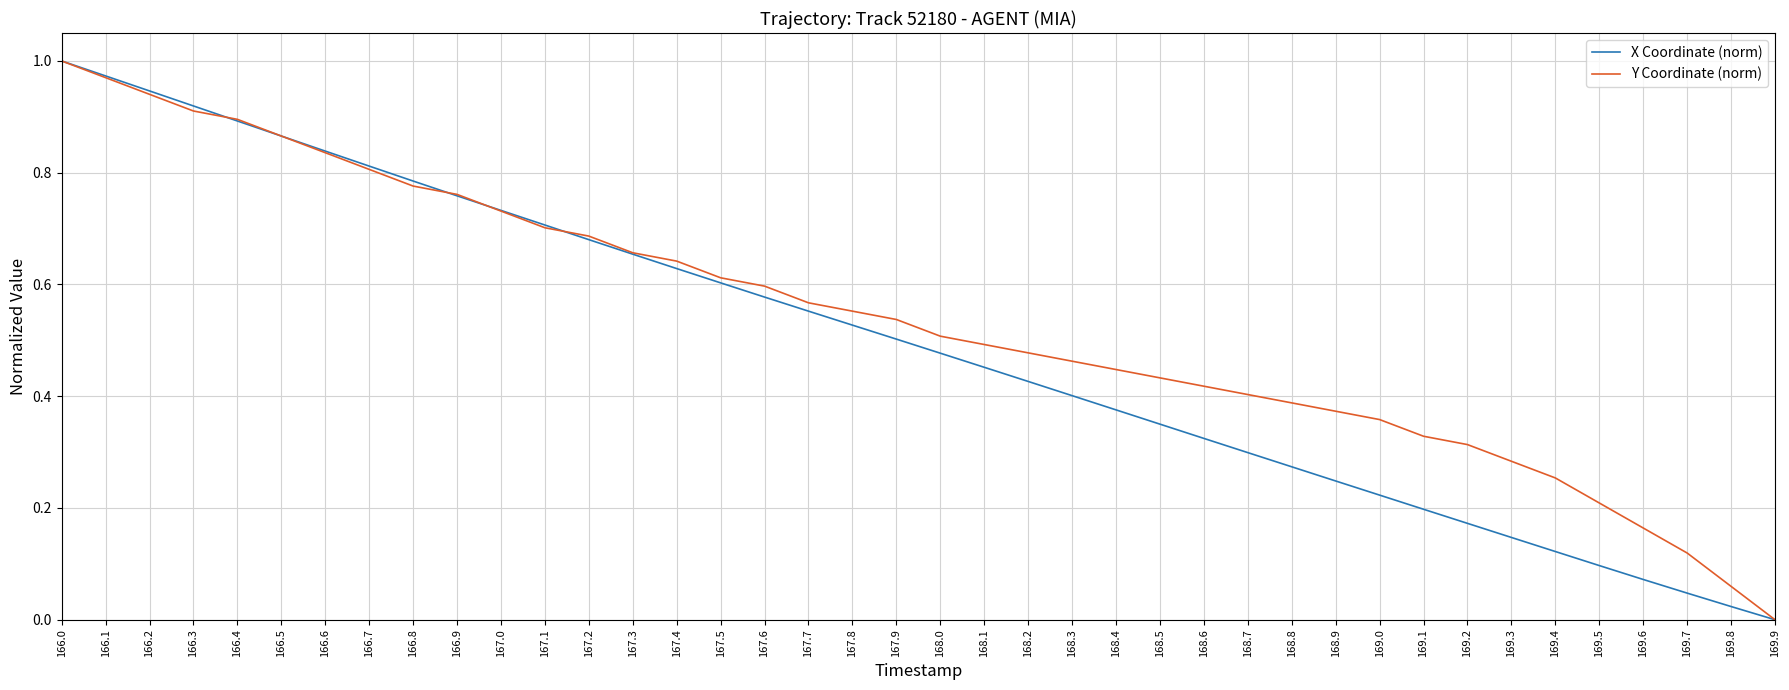

What is the sum of all Y Coordinate (norm) values?

21.5